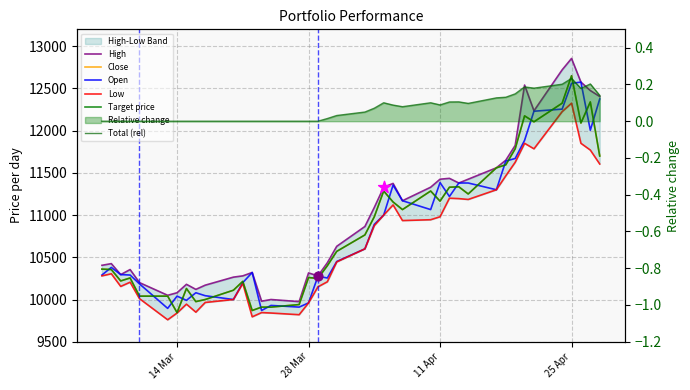

Which series contains the lowest Y value?

Total (rel)